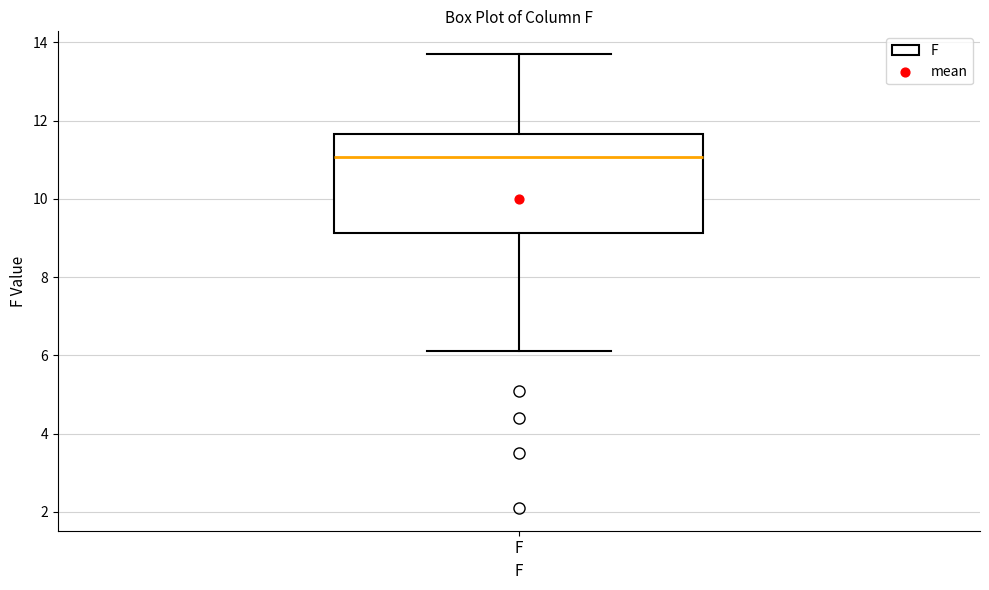

Transcribe this box plot: give where the median line is, the range the box spans, and where the two whiskers end, as read against the y-axis. The values are not printed on the chart, so give them approximately, as read against the axis.

median 11.0, box 9.2 to 11.6, whiskers 6.2 to 13.8